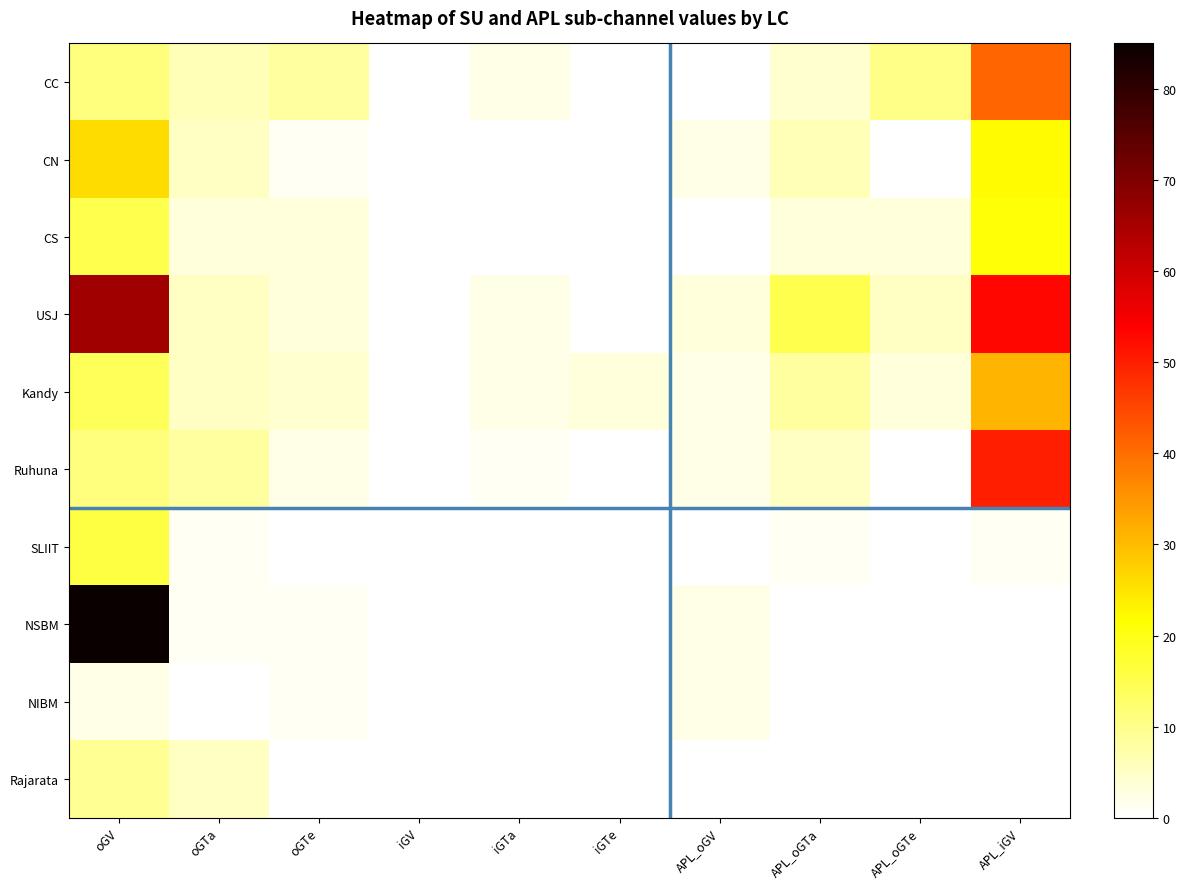

At which category is the sum across all series the highest?

oGV